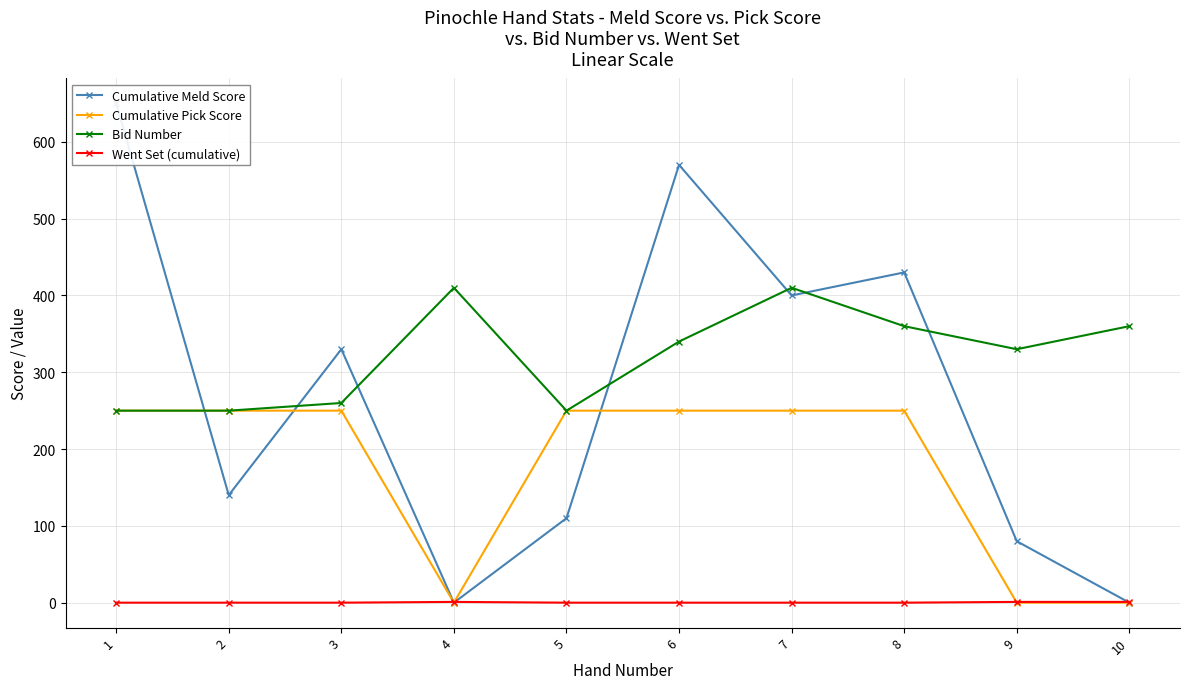

Reading left to right, extract all data points from this chart.

Cumulative Meld Score: 650	140	330	0	110	570	400	430	80	0
Cumulative Pick Score: 250	250	250	0	250	250	250	250	0	0
Bid Number: 250	250	260	410	250	340	410	360	330	360
Went Set (cumulative): 0	0	0	1	0	0	0	0	1	1